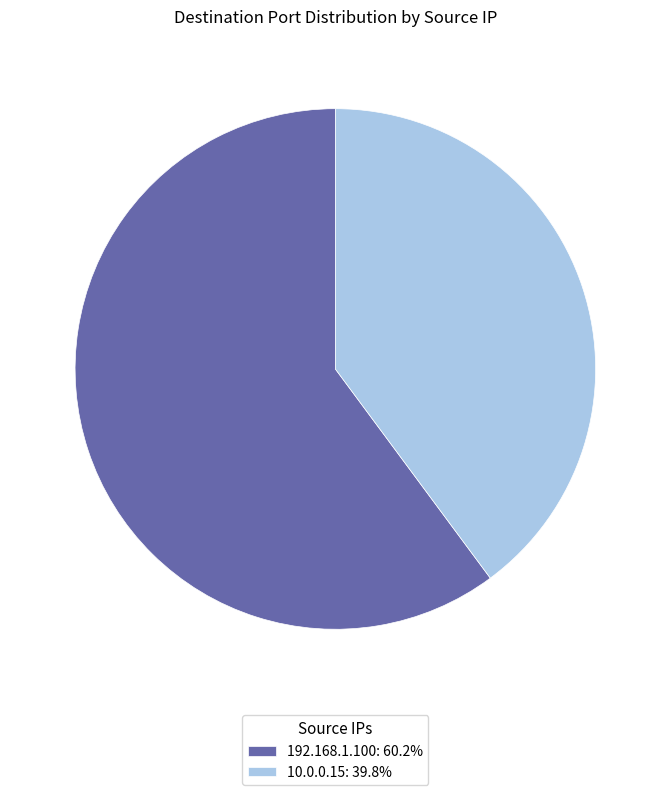

Do 192.168.1.100 and 10.0.0.15 together represent more than half of the pie?

Yes